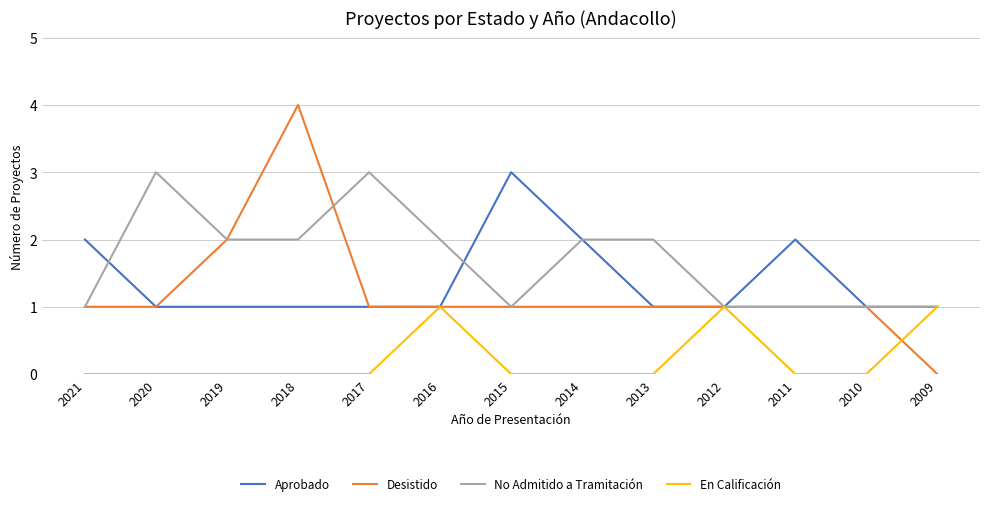

At which label does Desistido reach its minimum?

2009